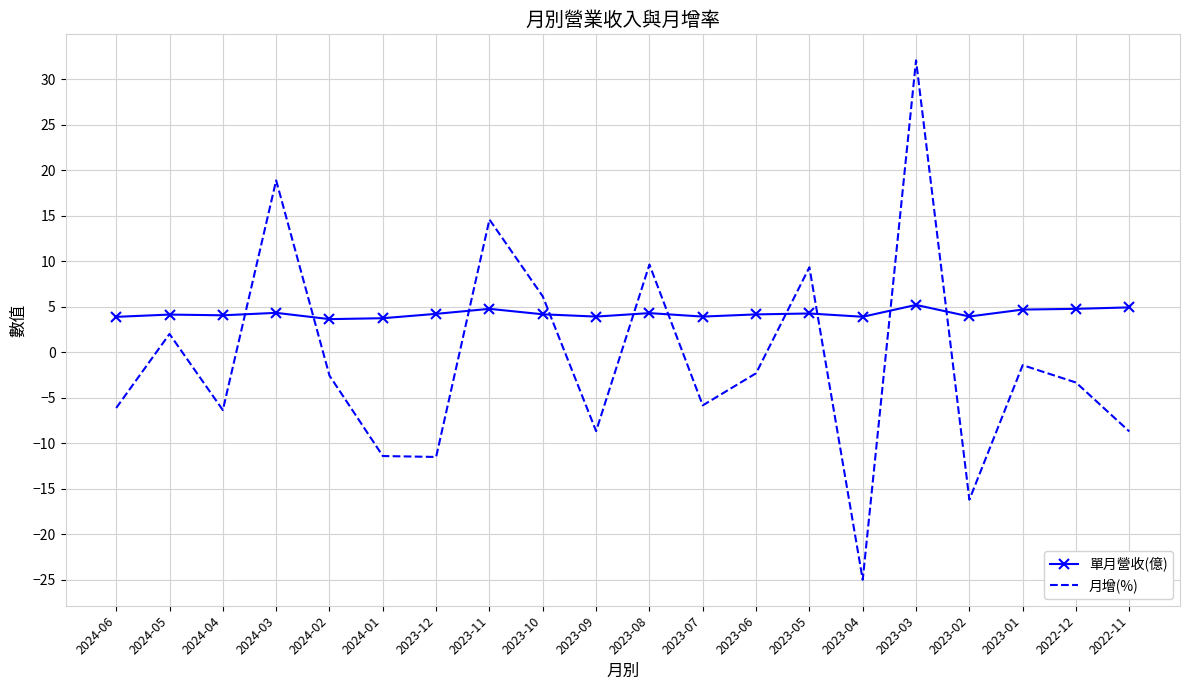

How many intersections are there between 月增(%) and 單月營收(億)?

10